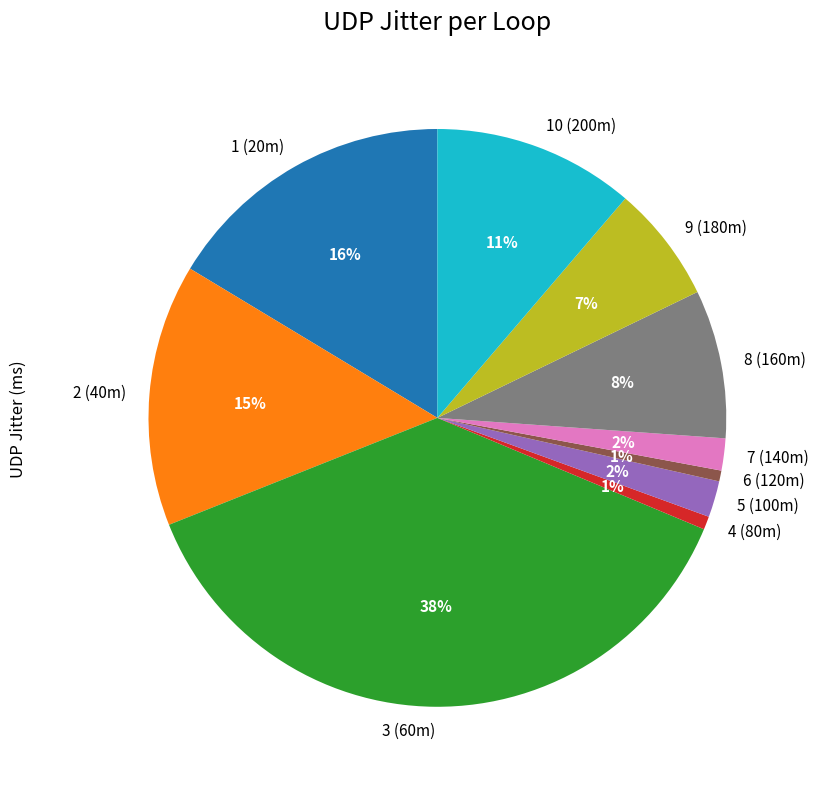

The 7 (140m) slice represents 2% of the pie. True or false?

True